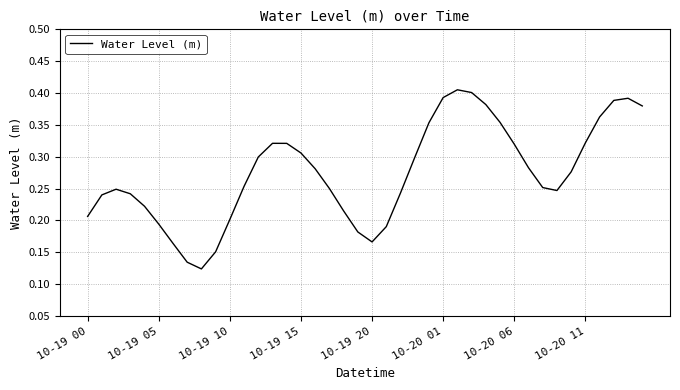

What is the maximum value shown in the chart?

0.4